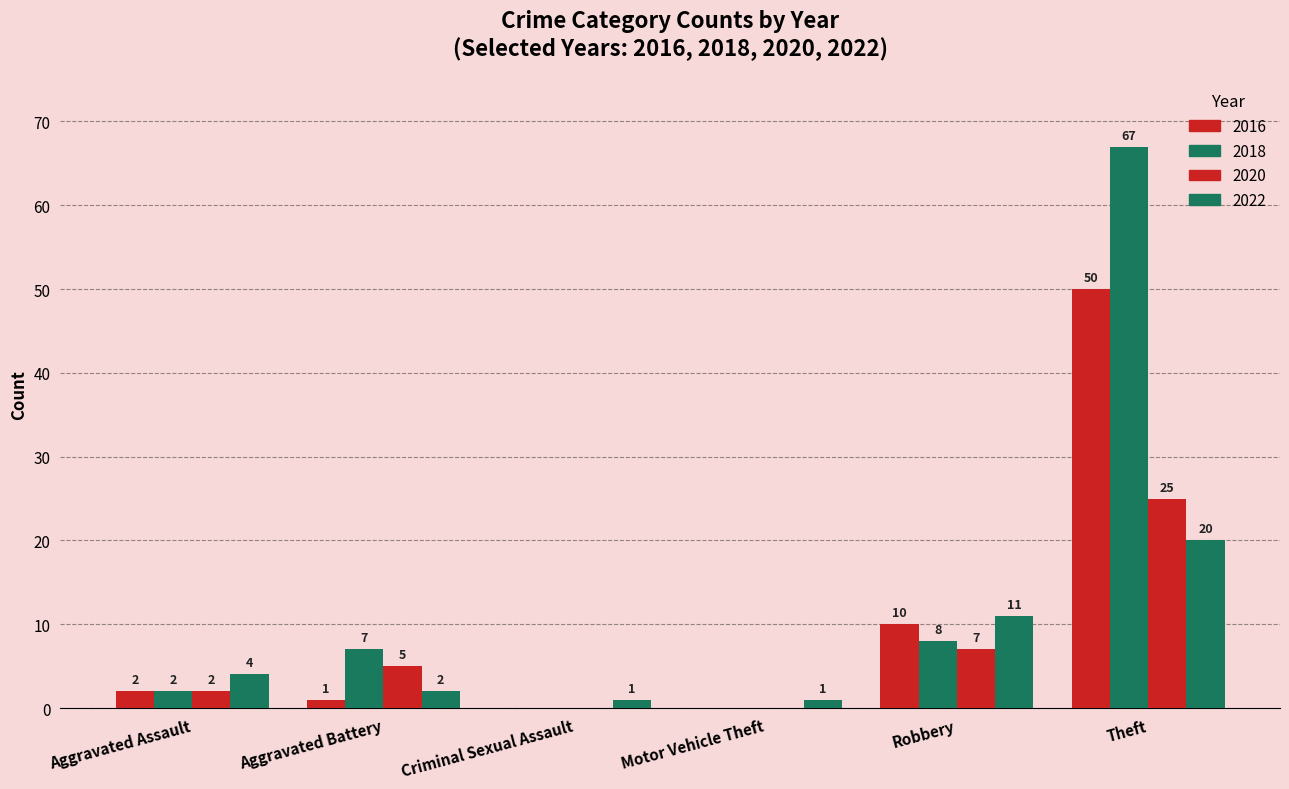

What is the spread (max minus min) of values at Theft?

47